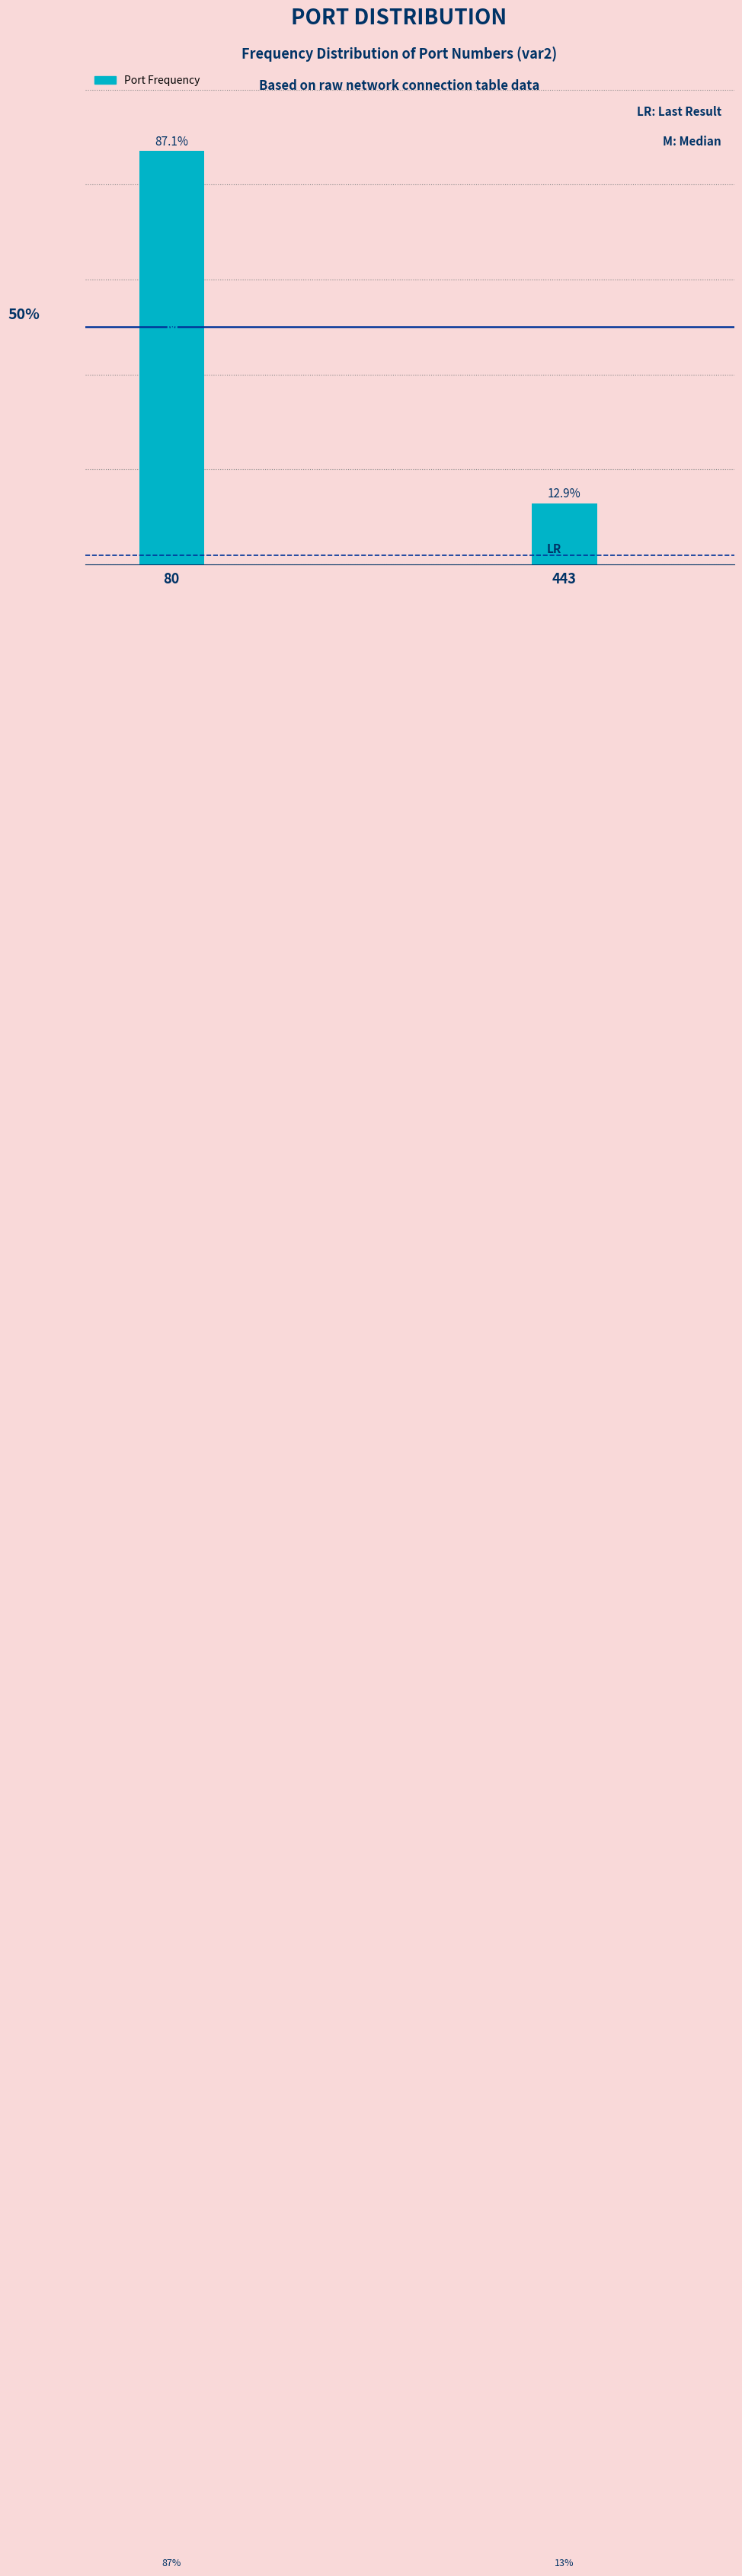

List the labels in order of value, largest first.

80, 443